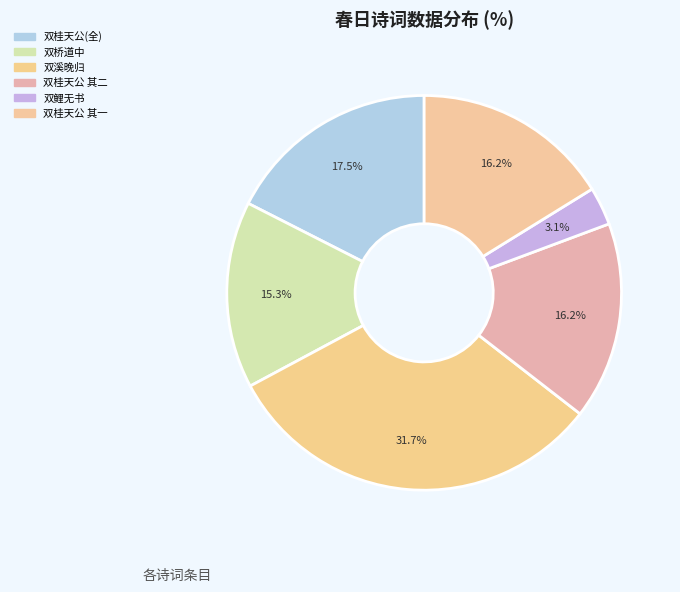

How many slices are in this pie chart?

6